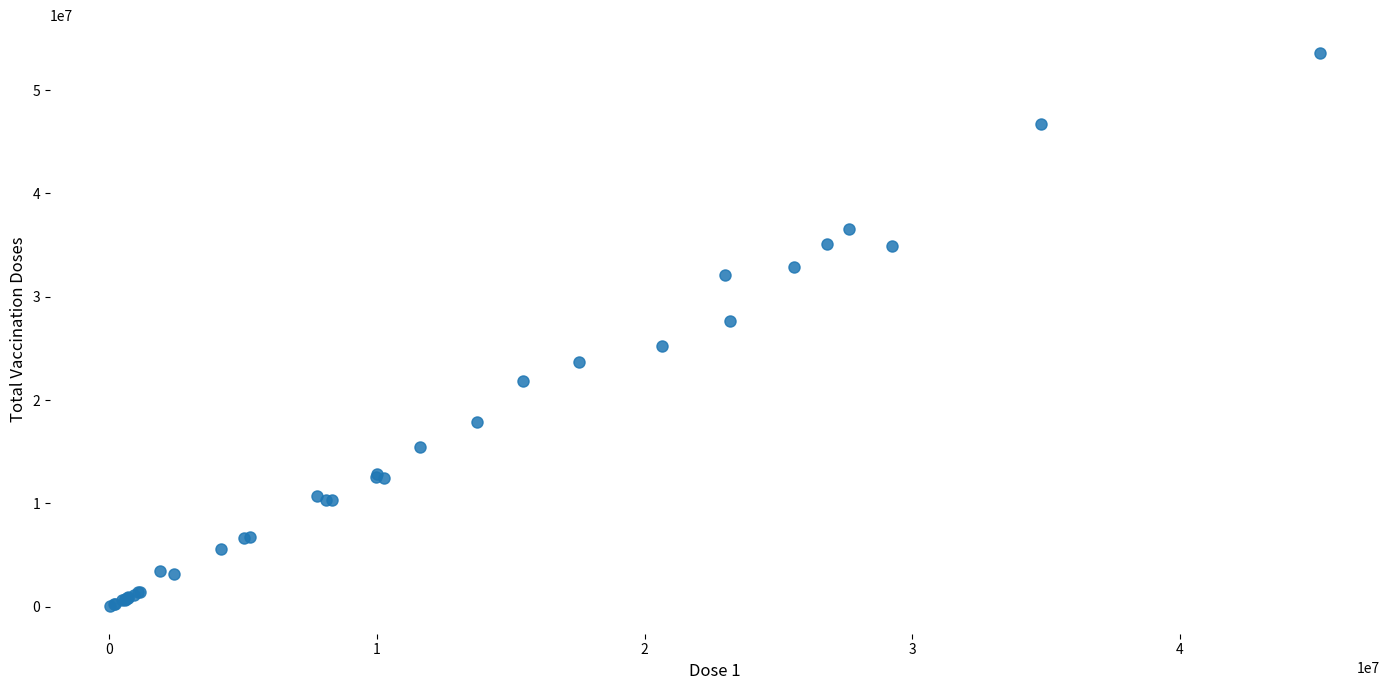

What Y value in the scatter plot is closest to 26838303?

27638642